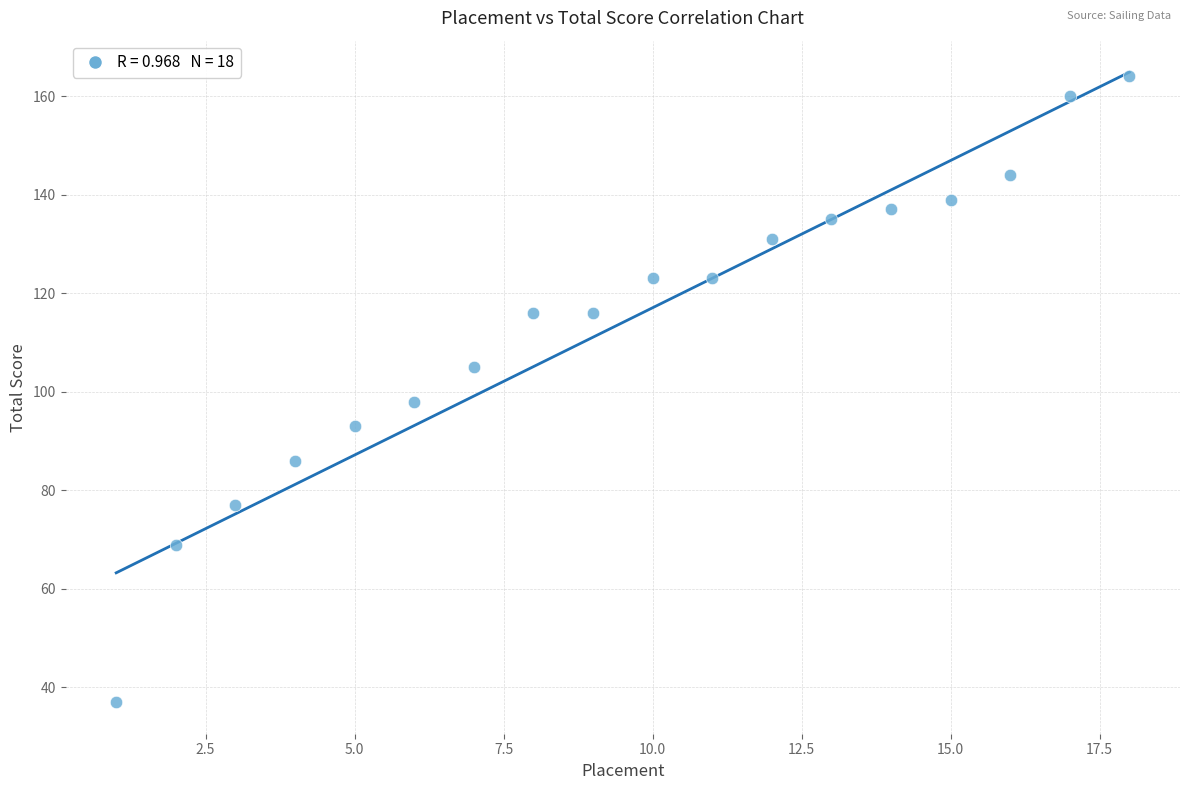

What is the range of Y values (max minus min)?

127